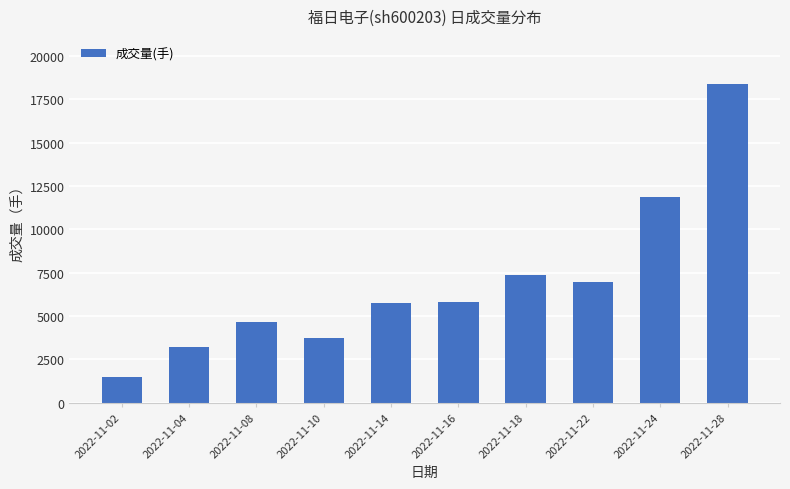

Which label corresponds to the smallest value in the chart?

2022-11-02